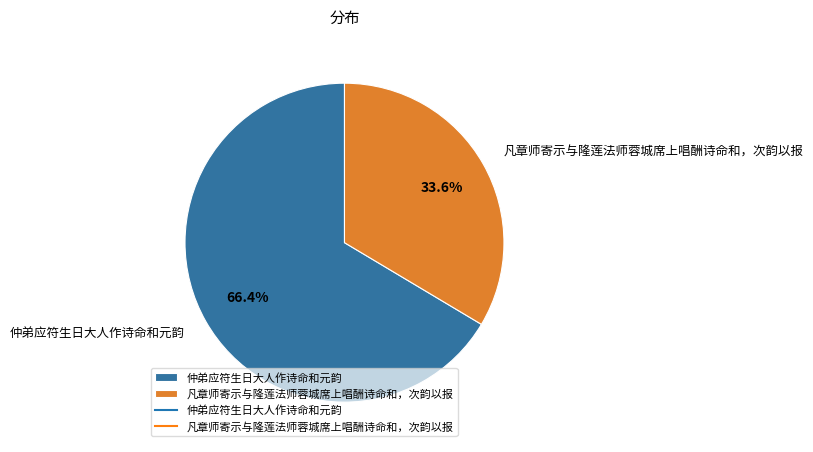

What is the total percentage of 凡章师寄示与隆莲法师蓉城席上唱酬诗命和，次韵以报 and 仲弟应符生日大人作诗命和元韵?

100.0%